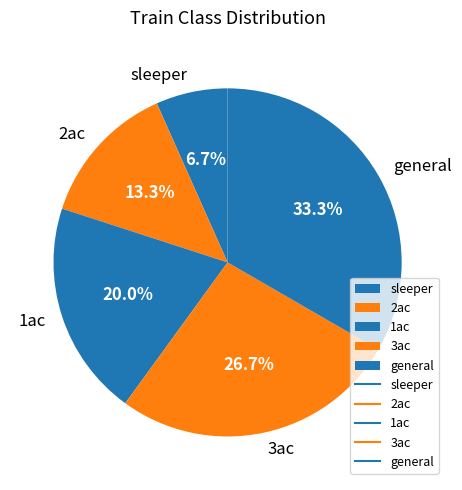

To the nearest percent, what is the combined percentage of 3ac and sleeper?

33%